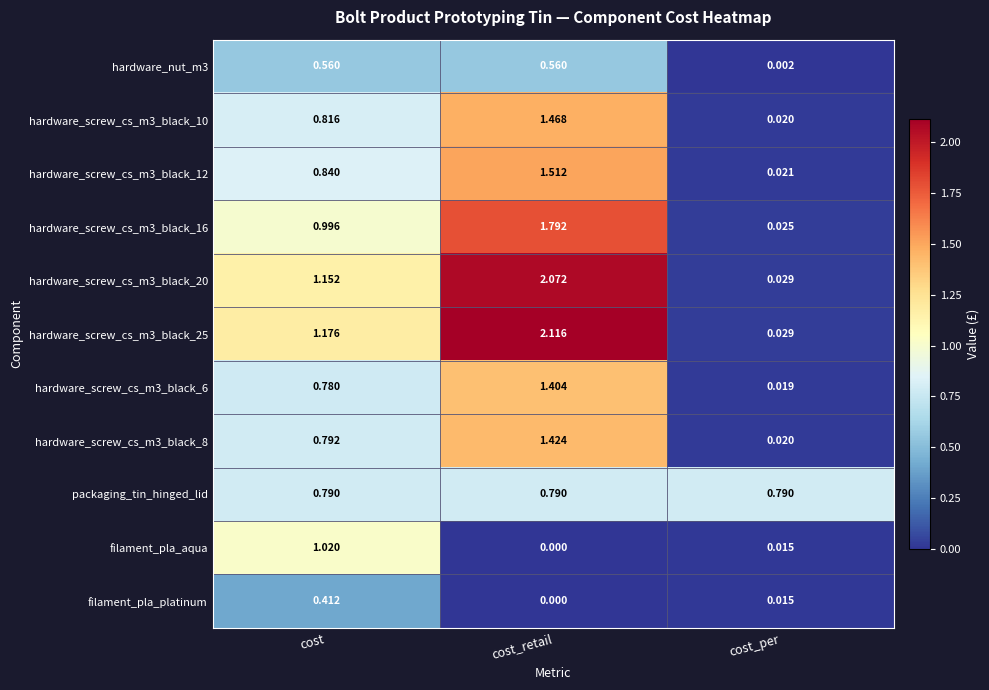

Between cost and cost_retail, which series saw the biggest shift?

filament_pla_aqua